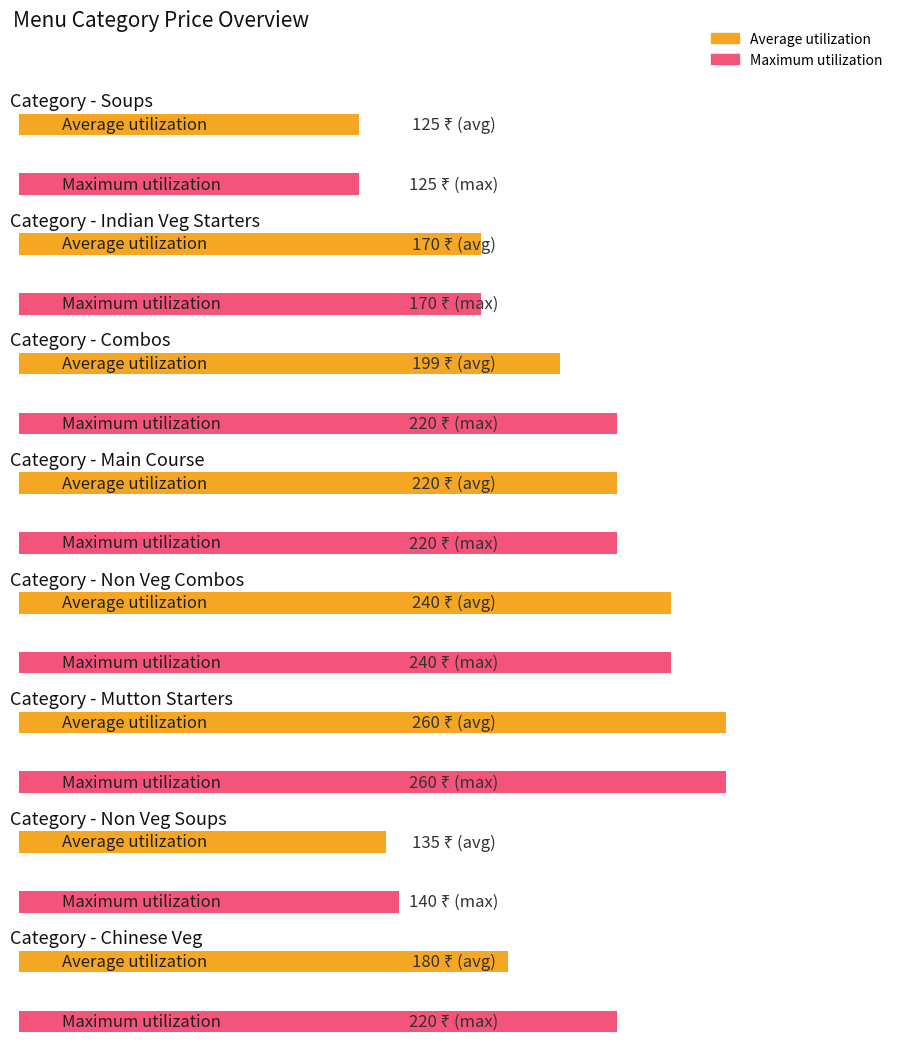

What position from the left is Main Course?

4